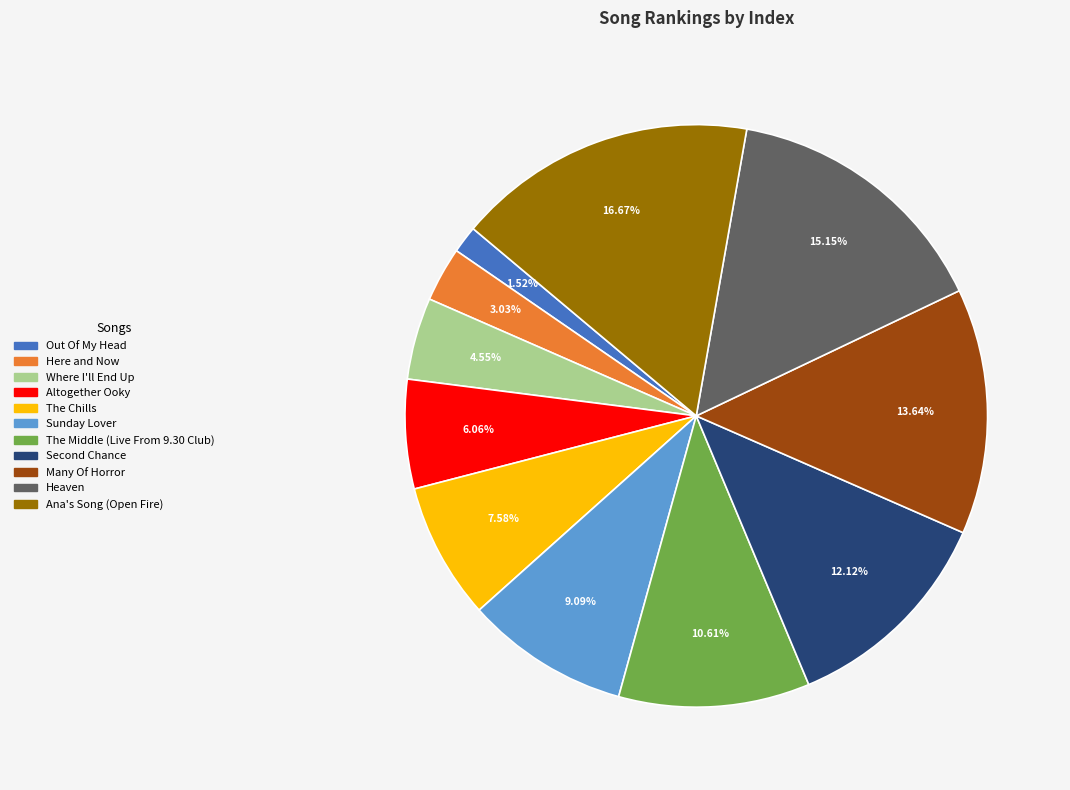

Is there any slice that represents more than half of the pie?

No